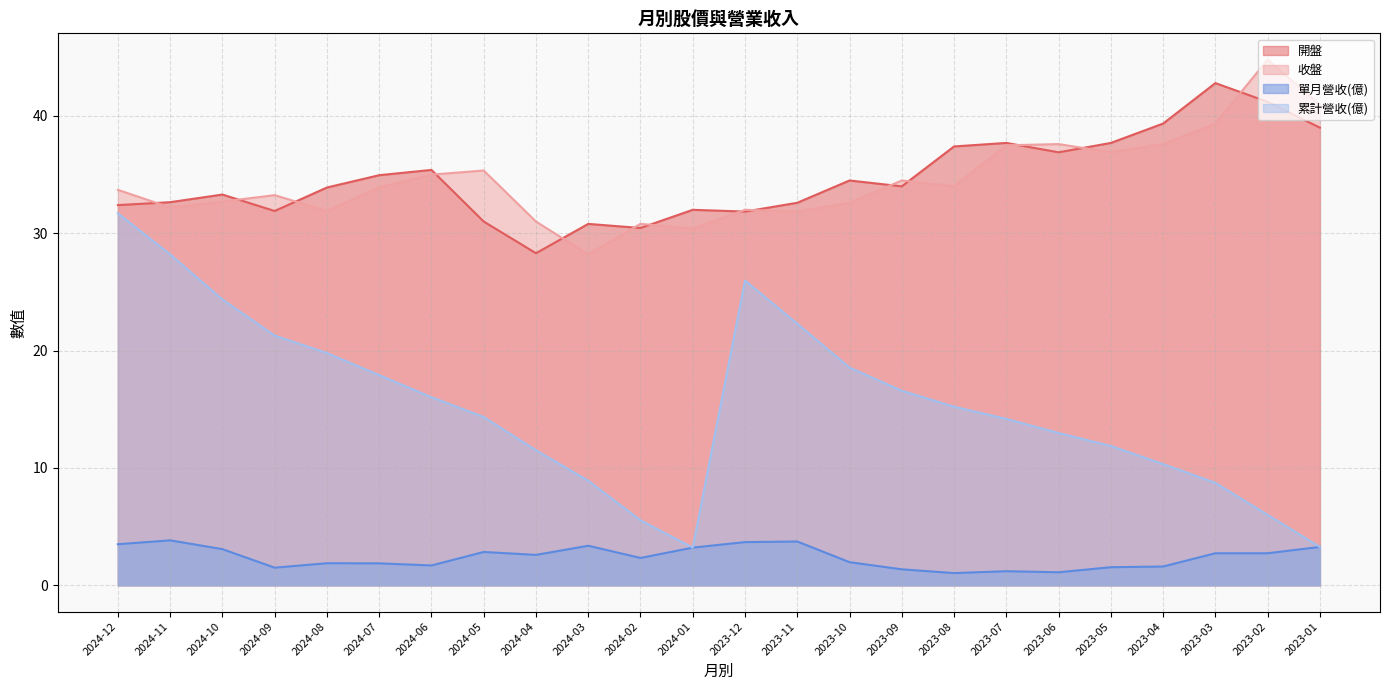

What is the sum of all 單月營收(億) values?

57.6